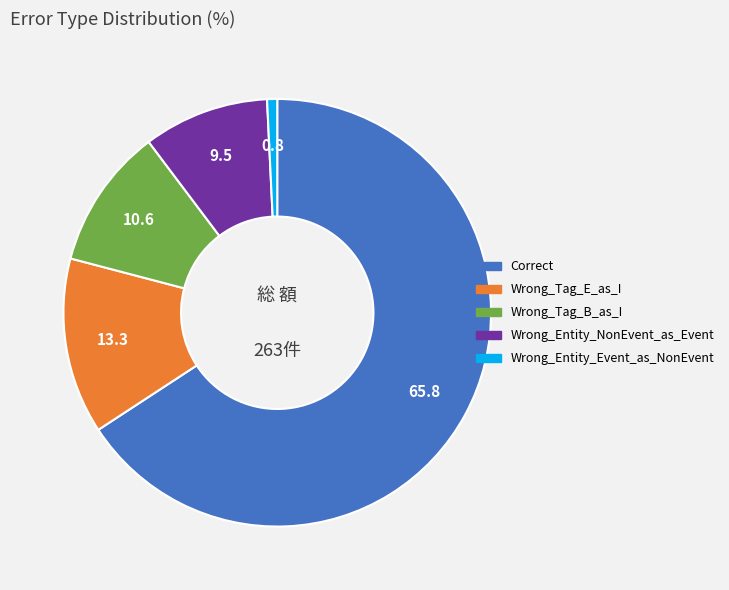

Which slice is the largest?

Correct